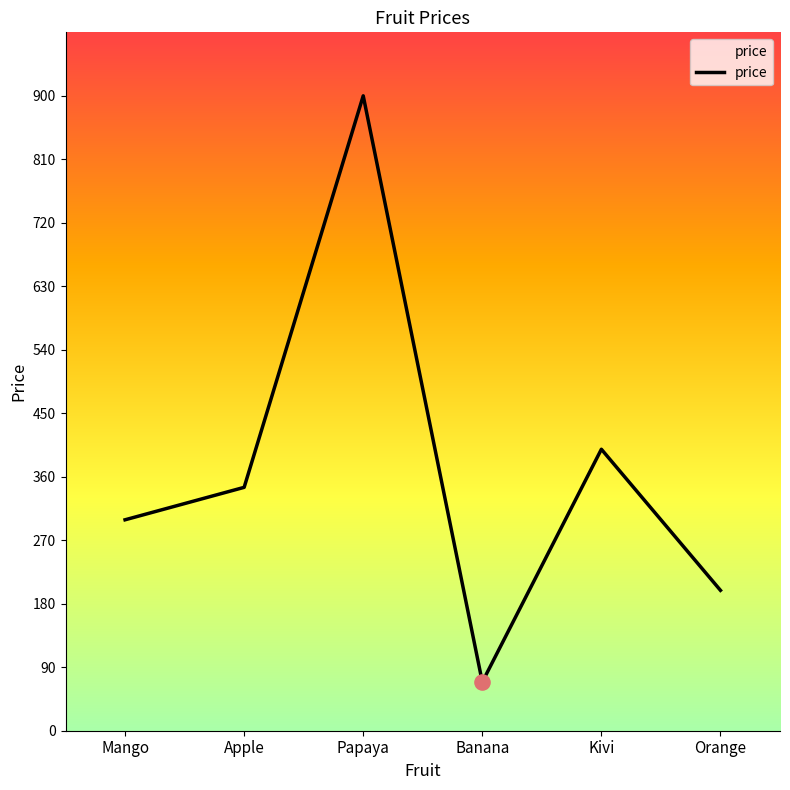

Which has a higher value, Kivi or Orange?

Kivi